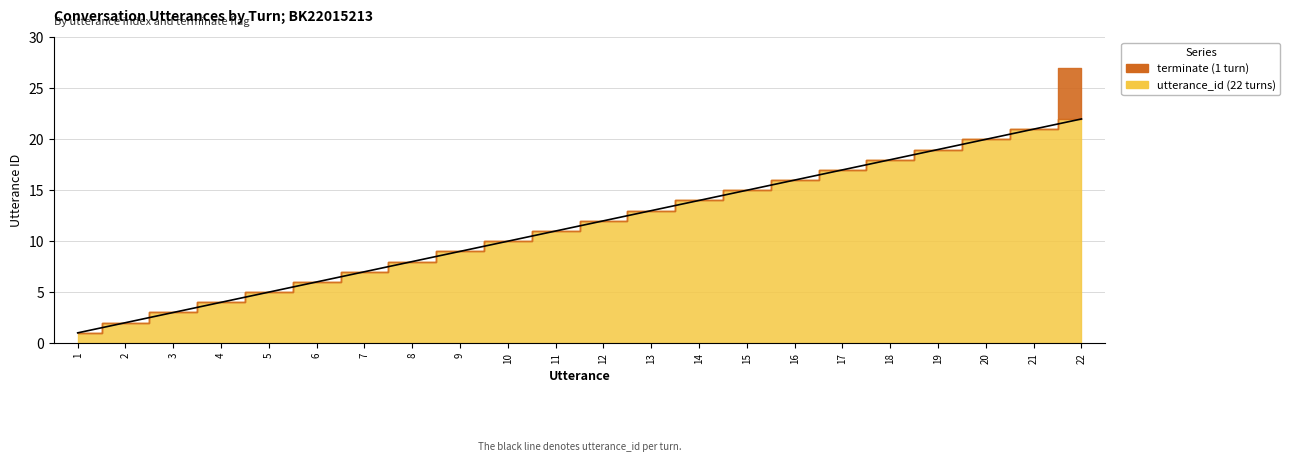

Read the value at 22.

22